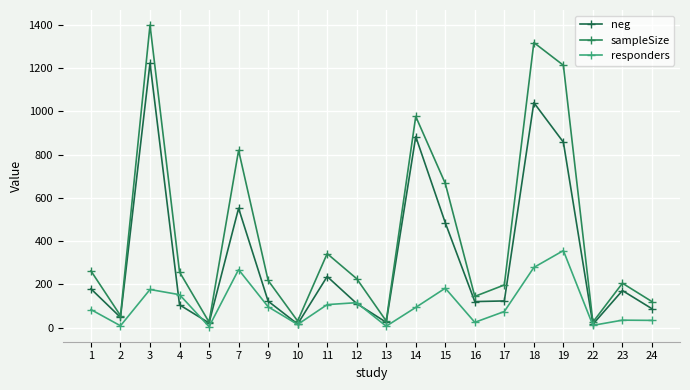

The neg series shows 485 at 15. True or false?

True